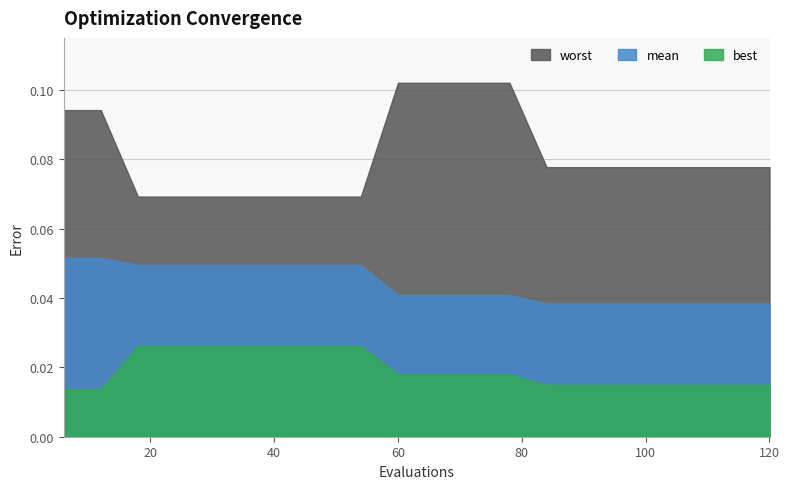

What are all the series names shown in the legend?

worst, mean, best